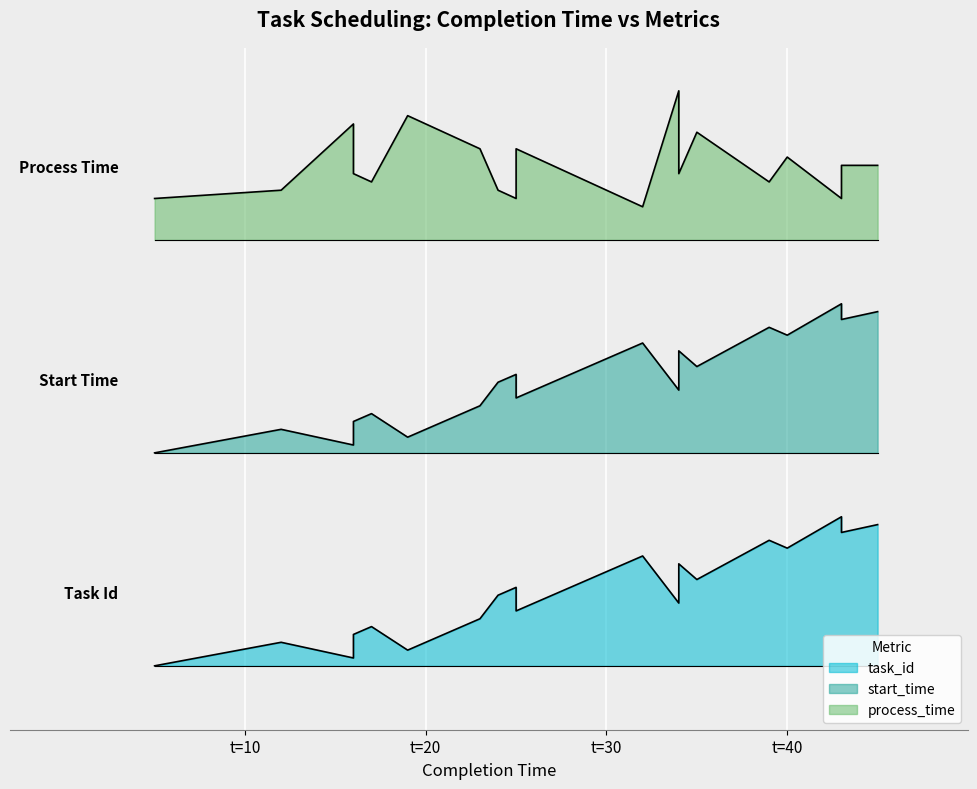

Does the chart display data point markers on the line(s)?

No